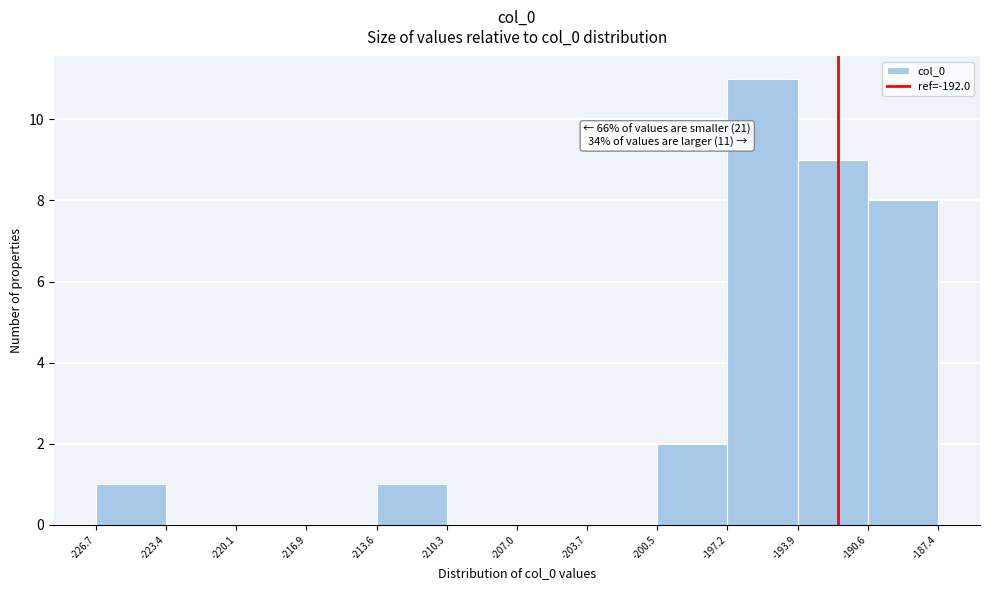

Over which range of the x-axis is the bar tallest?

-197.2 to -193.9